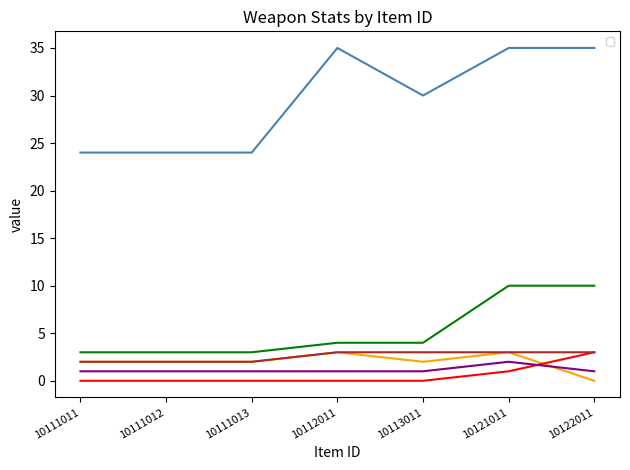

At 10111013, list the series in order from largest to smallest.

_price, _range, _physicalAtk, _iconHeight, _iconWidth, _numberOfProjectile